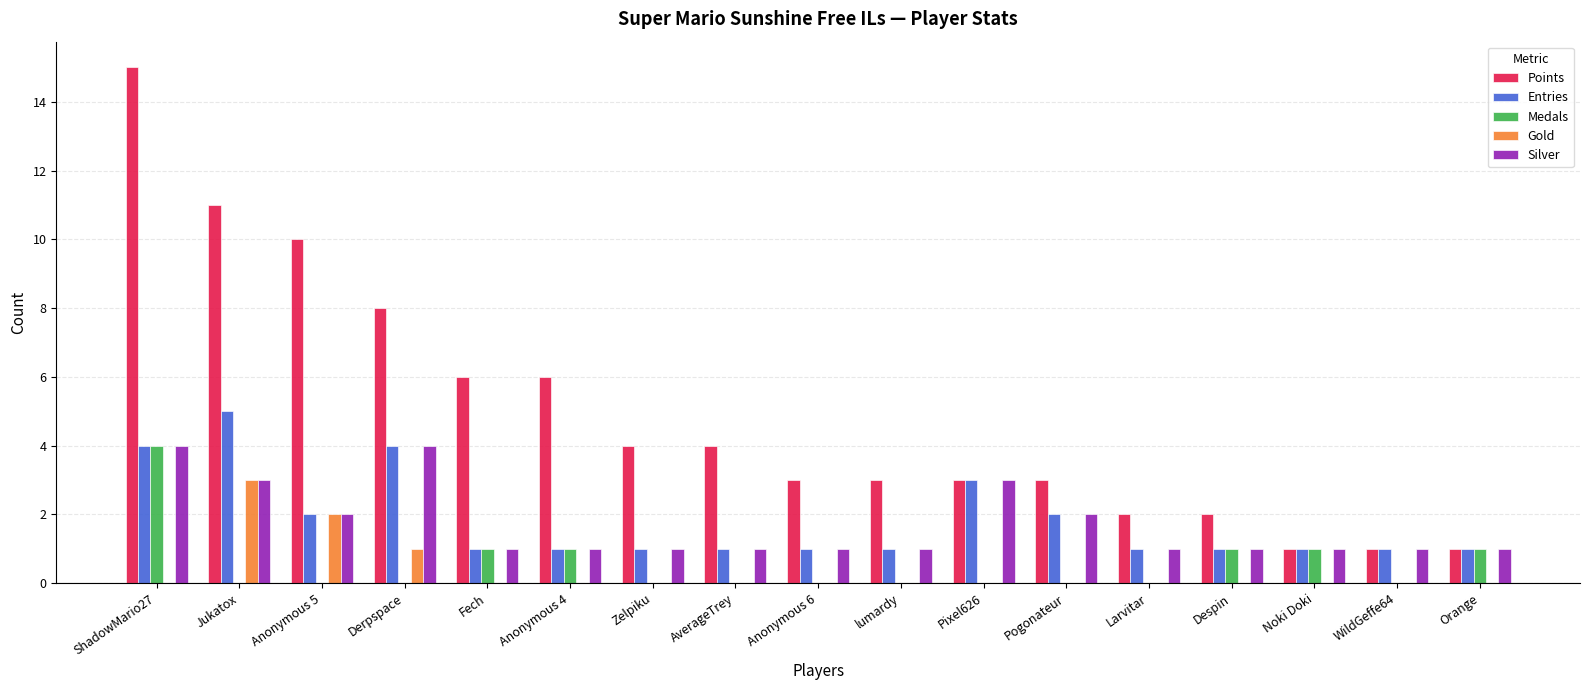

Where is Gold nearest to the value 1?

Derpspace